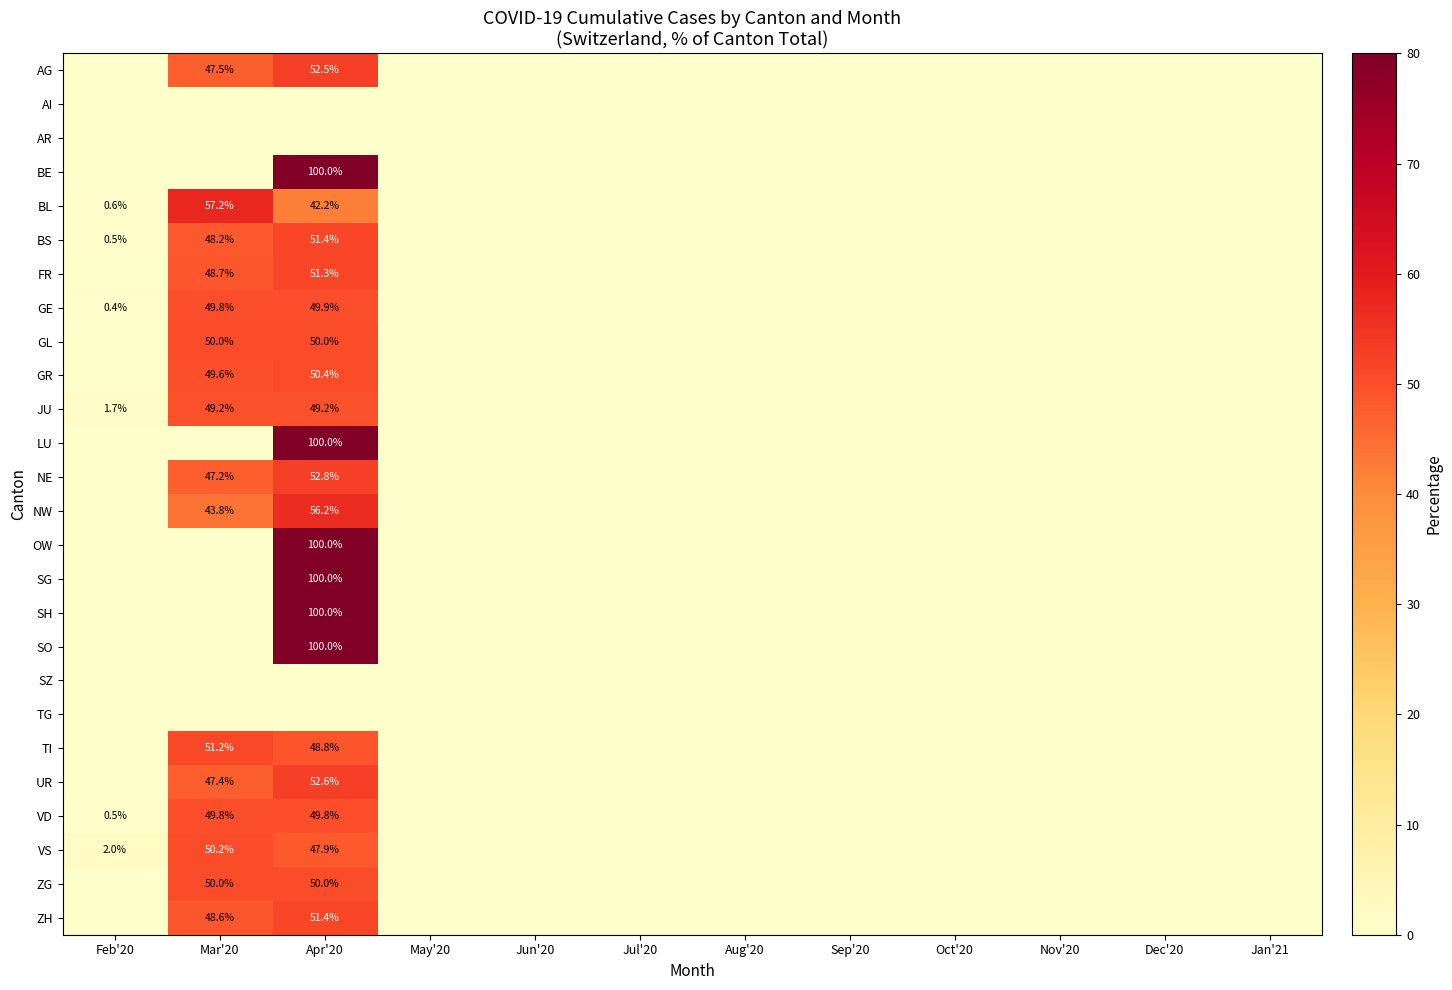

At Dec'20, list the series in order from largest to smallest.

AG, AI, AR, BE, BL, BS, FR, GE, GL, GR, JU, LU, NE, NW, OW, SG, SH, SO, SZ, TG, TI, UR, VD, VS, ZG, ZH